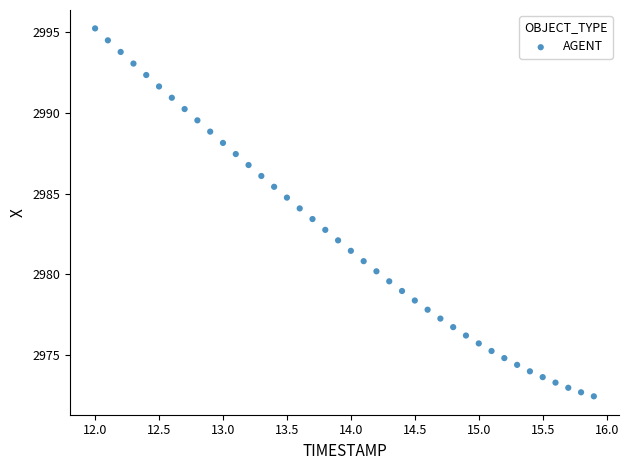

What is the range of Y values (max minus min)?

22.8